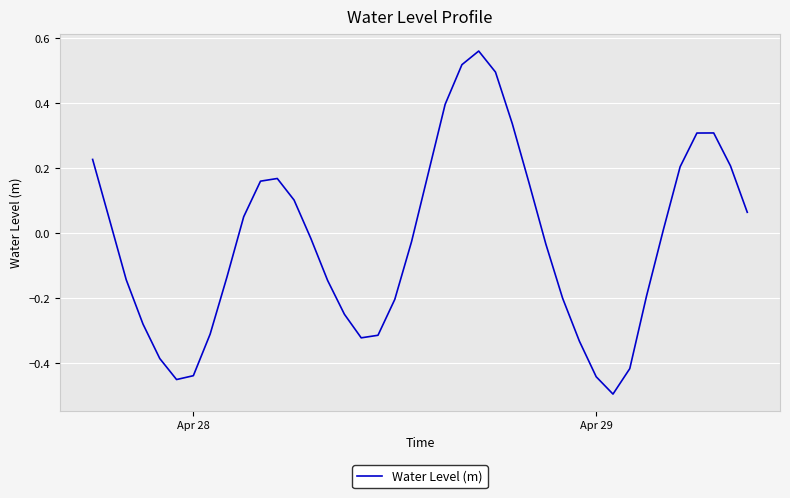

What is the minimum value shown in the chart?

-0.5